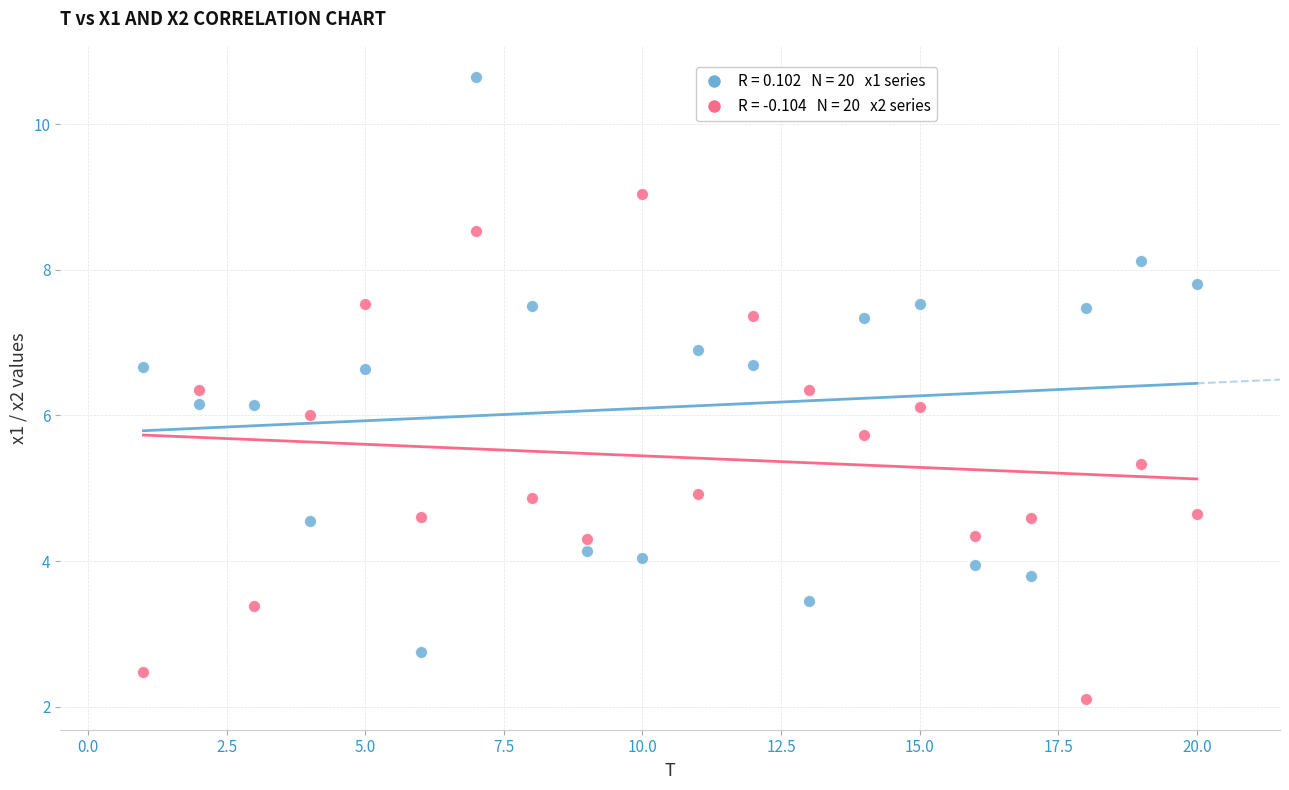

Across all data points, what is the range of X values (max minus min)?

19.0